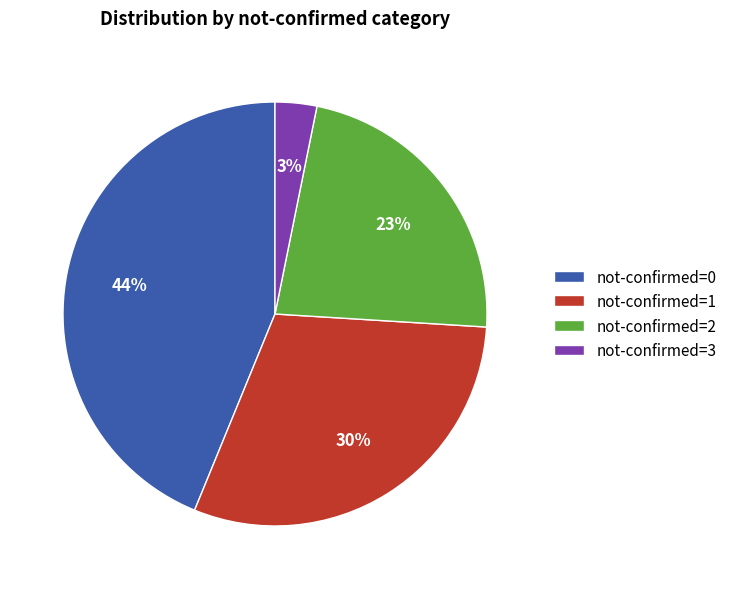

What is the ratio of the value at not-confirmed=0 to the value at not-confirmed=2?

1.9